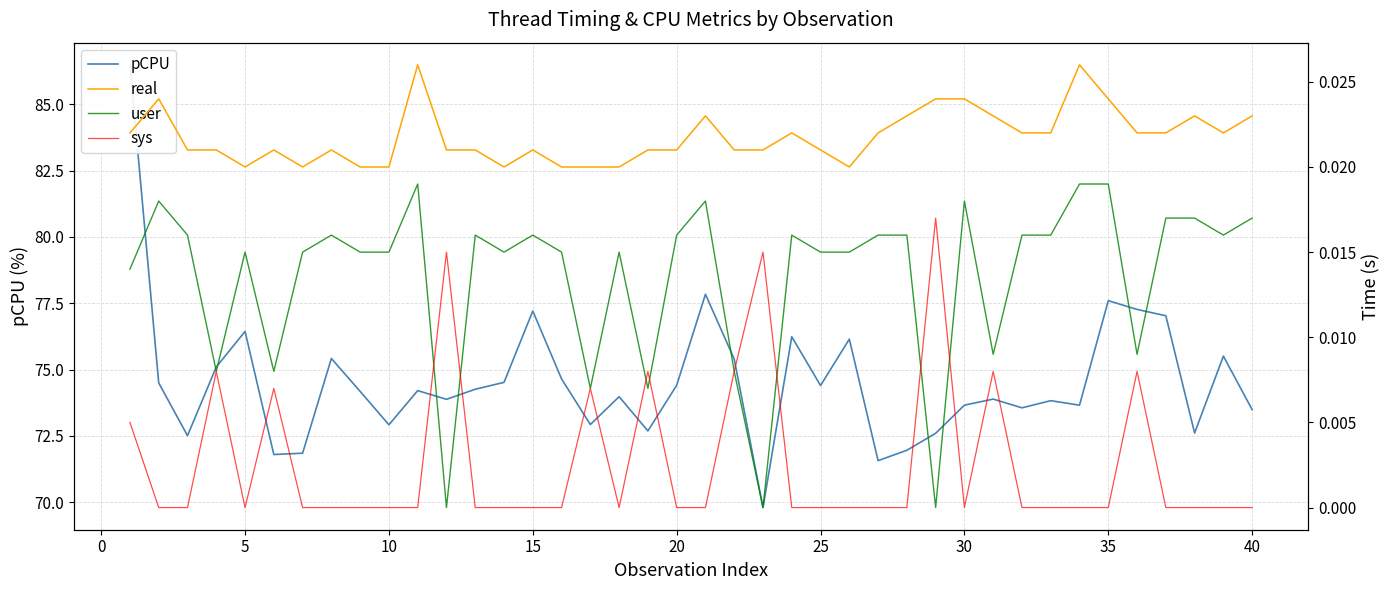

How many lines are shown in the chart?

4